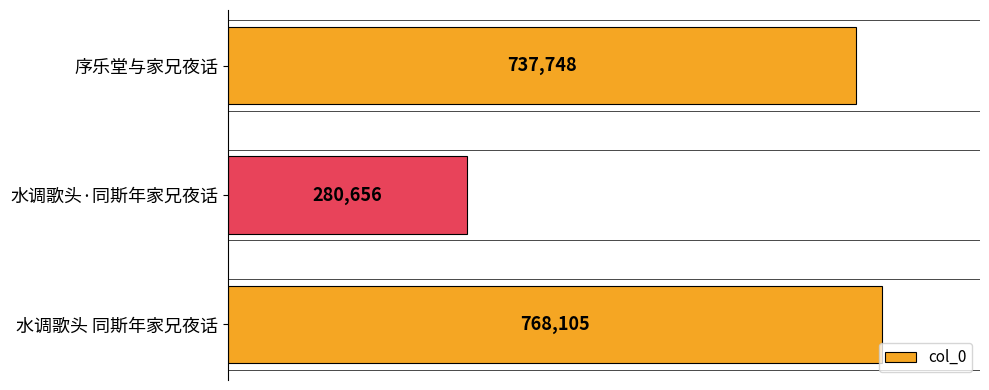

What is the sum of all values?

1786509